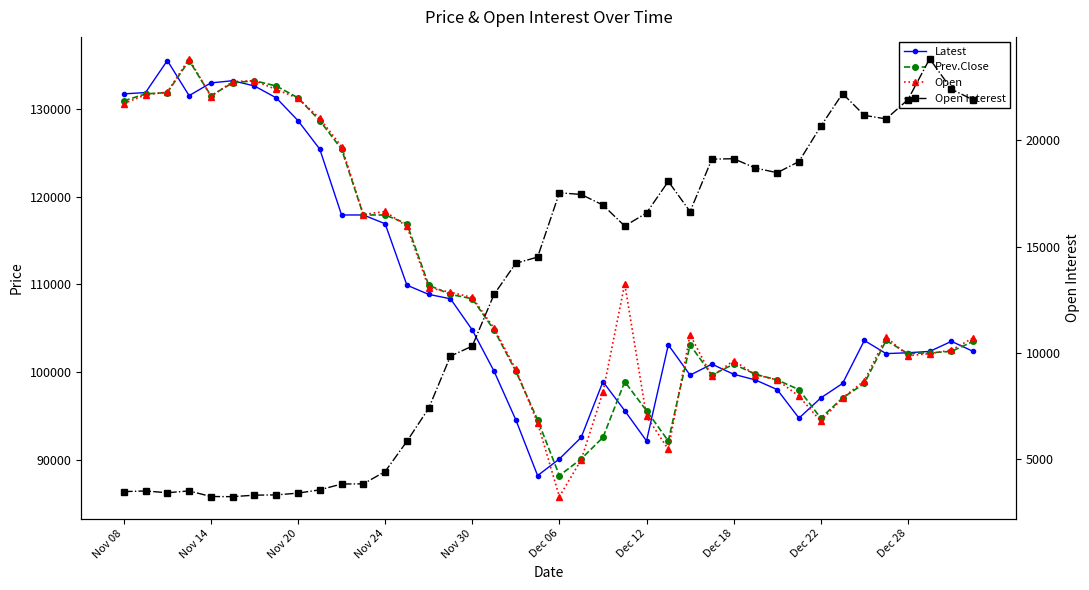

How many values in the Prev.Close series are below 103500?

20